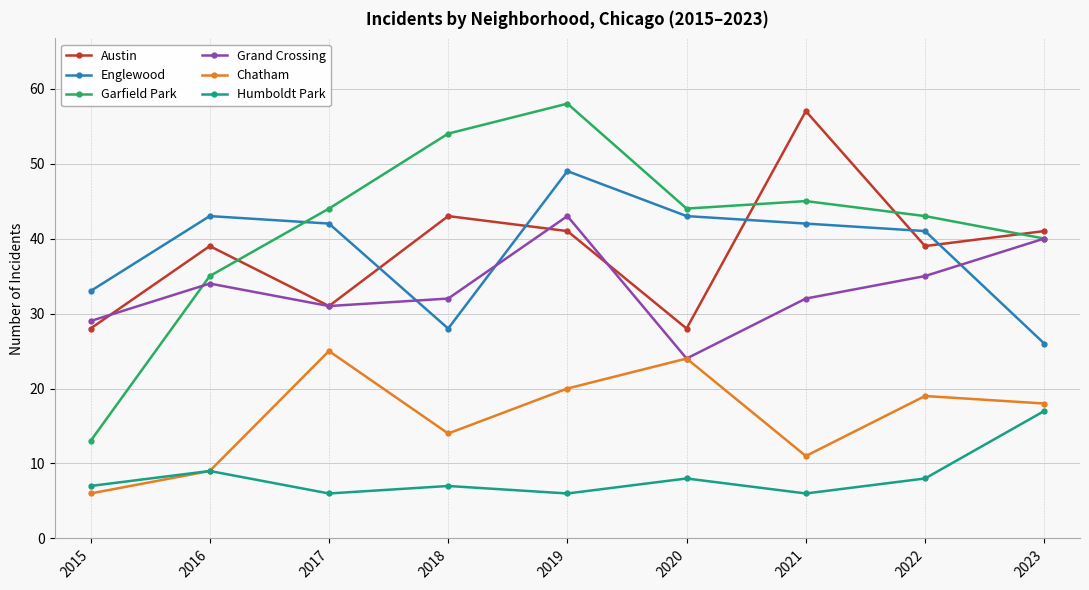

What is the difference between the Garfield Park values at 2019 and 2022?

15